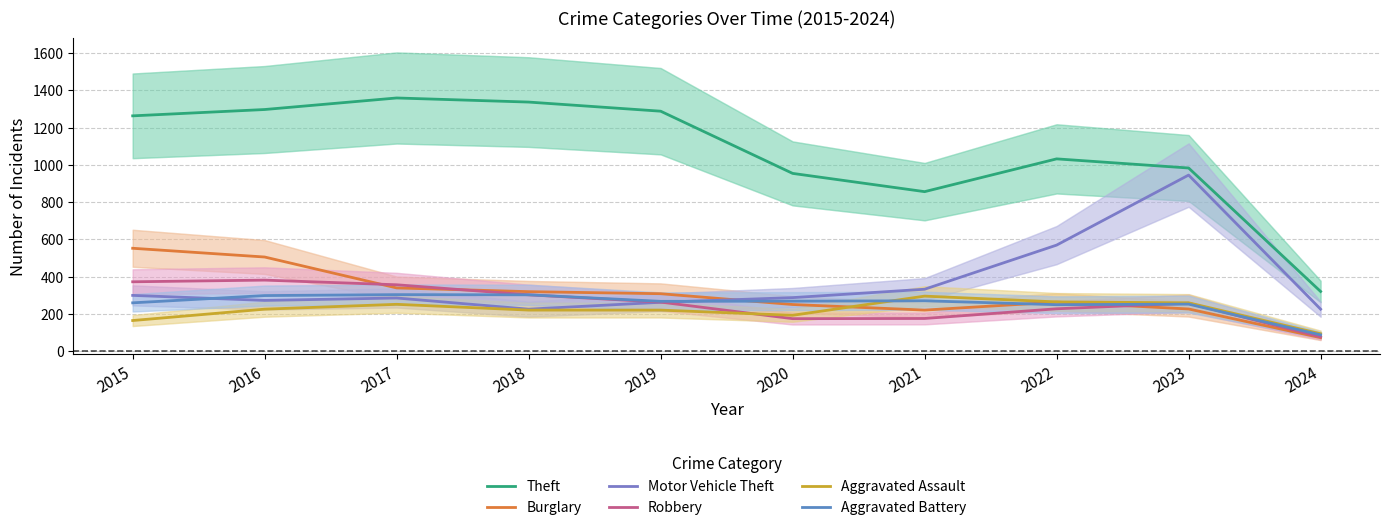

What is the average value of the Theft series?

1069